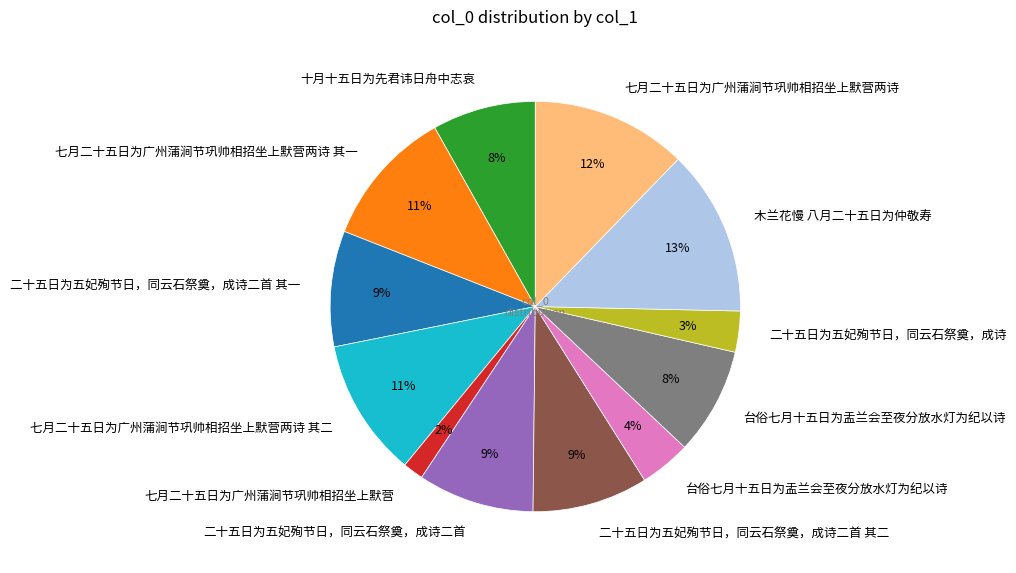

Is there a majority slice in this chart?

No